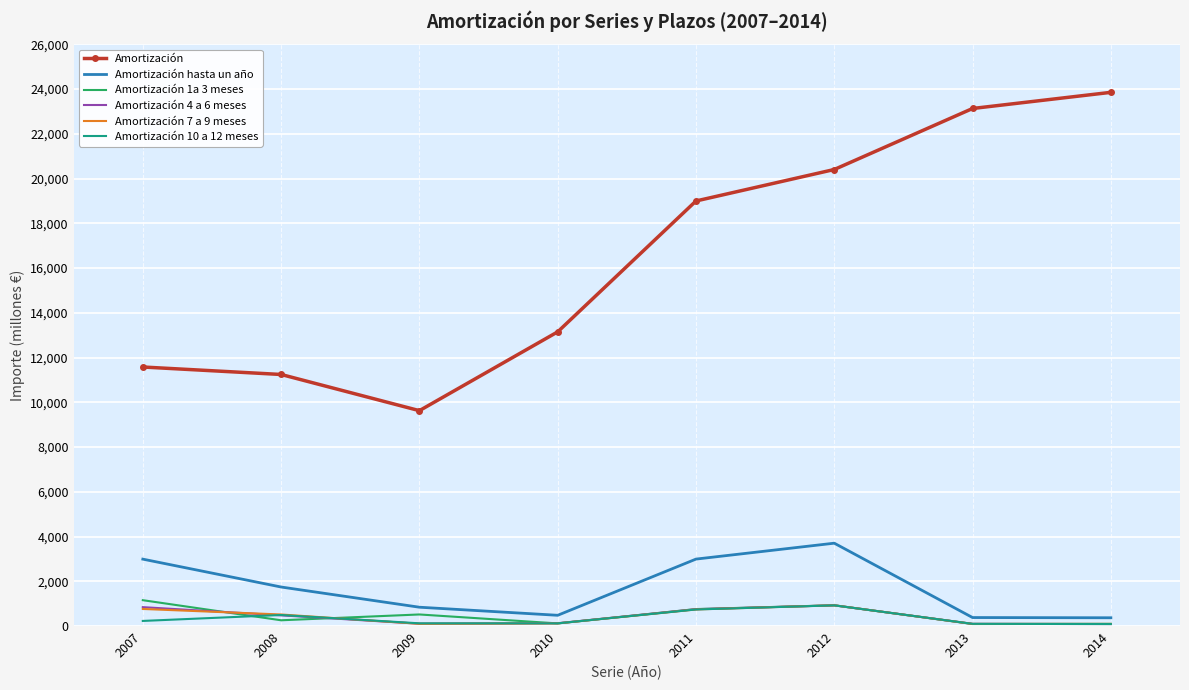

Which series has the largest range (max minus min)?

Amortización